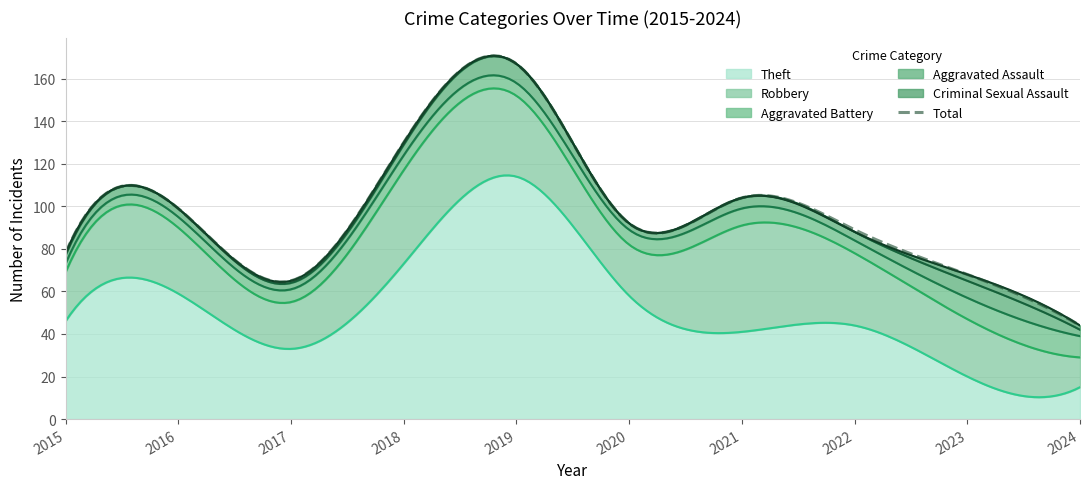

Count the number of categories in the chart.

10